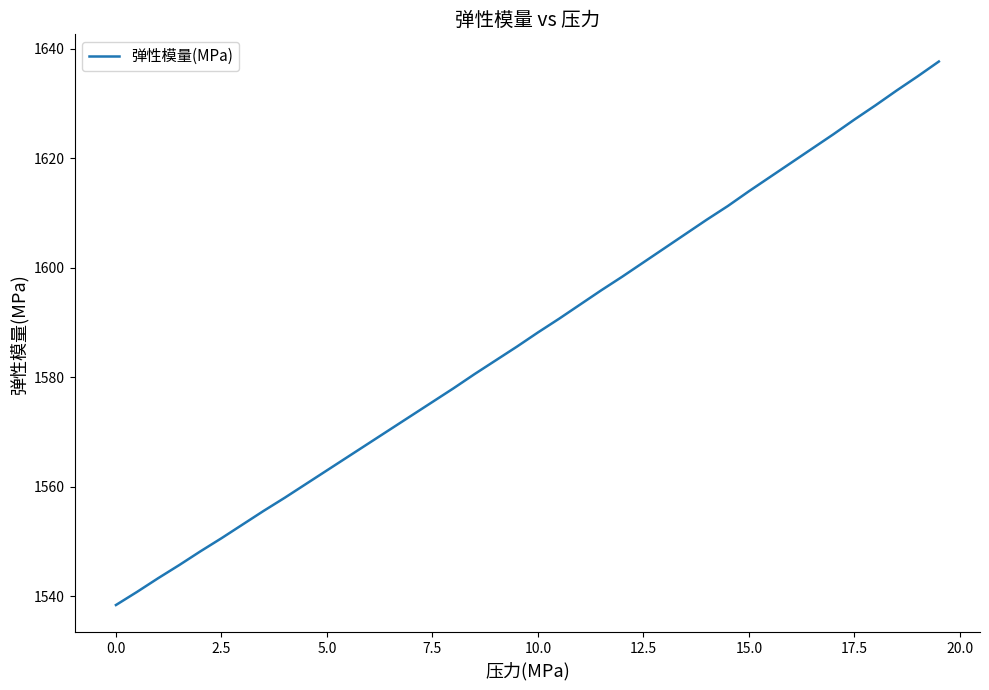

What is the greatest value displayed?

1637.7